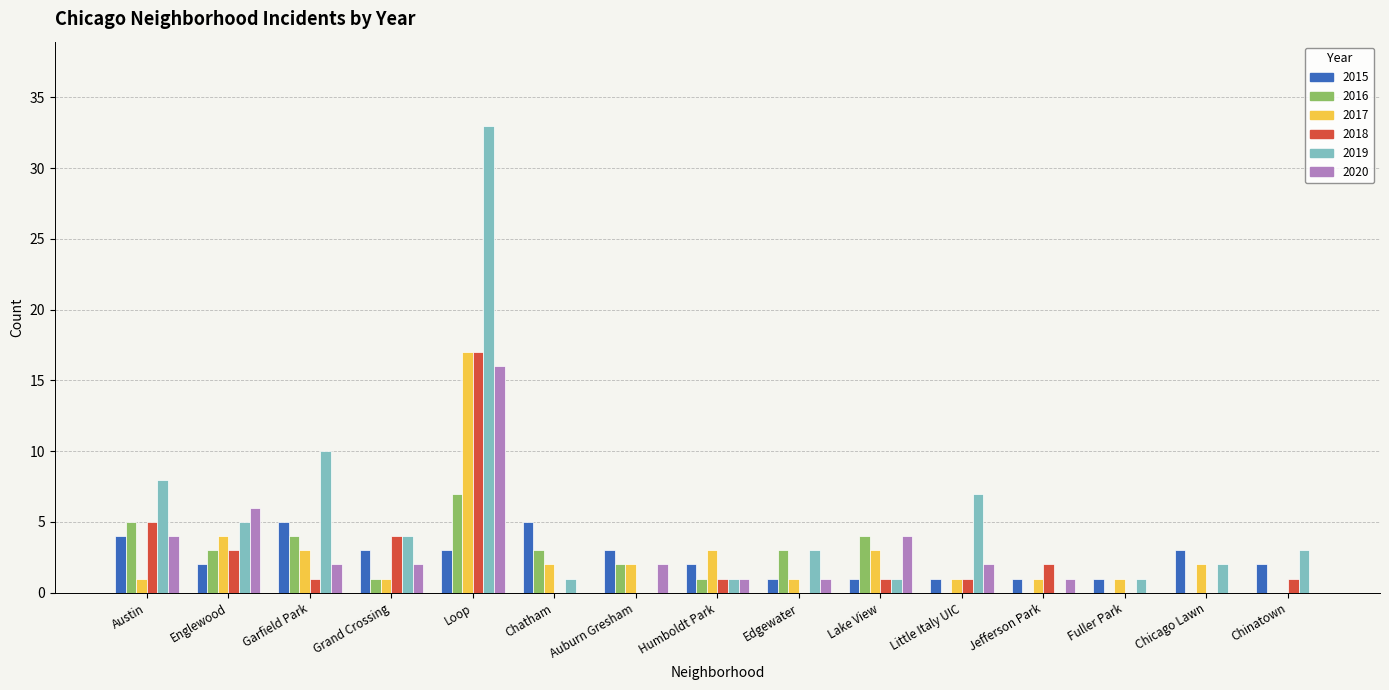

Does the chart contain stacked bars?

No